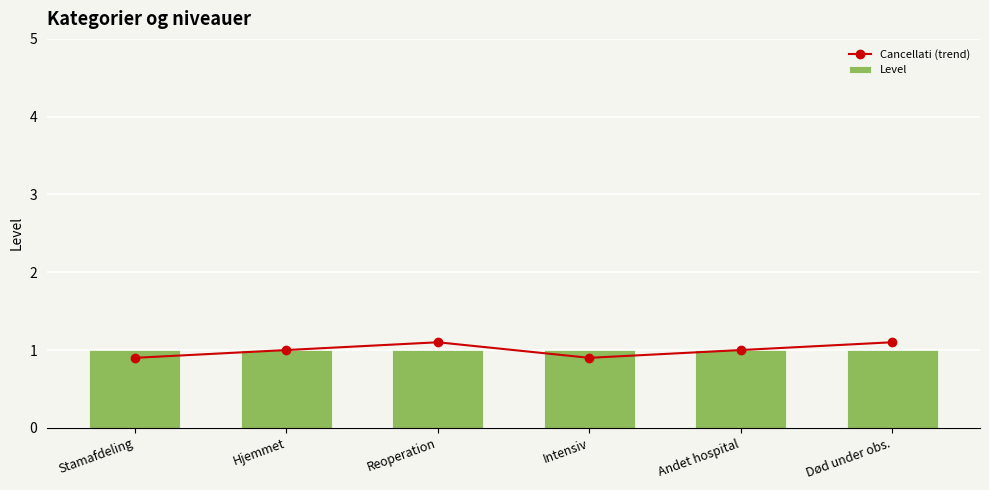

What is the average value of the Cancellati (trend) series?

1.0